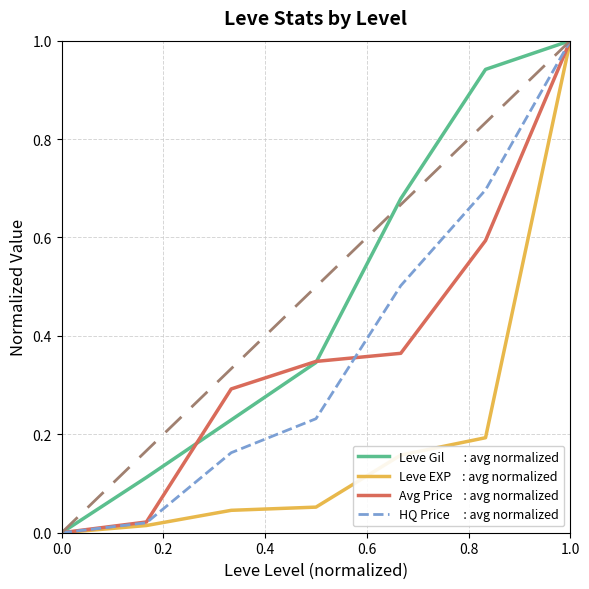

Does the chart have visible grid lines?

Yes